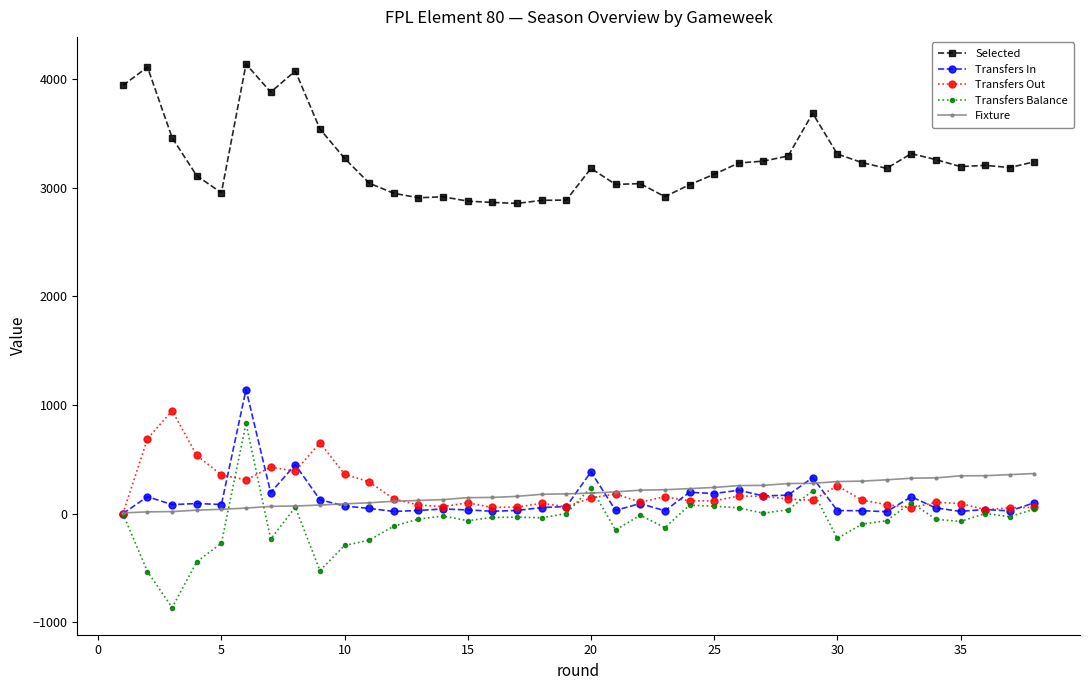

What is the greatest value displayed?

4136